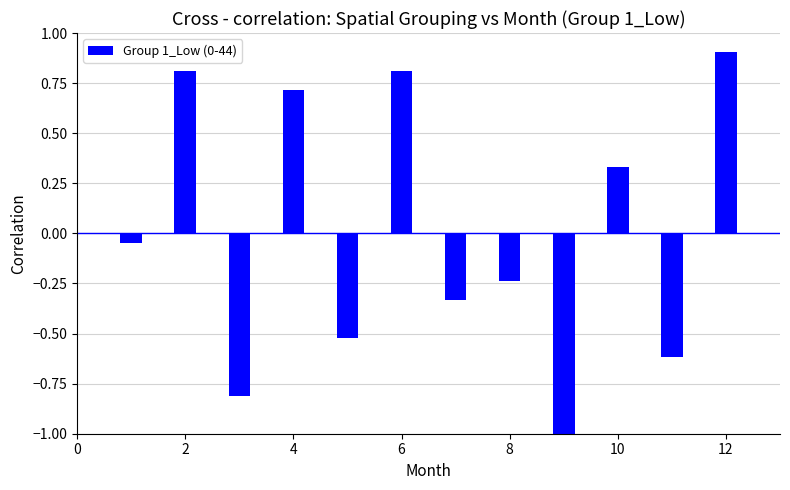

What is the smallest value displayed?

-1.0